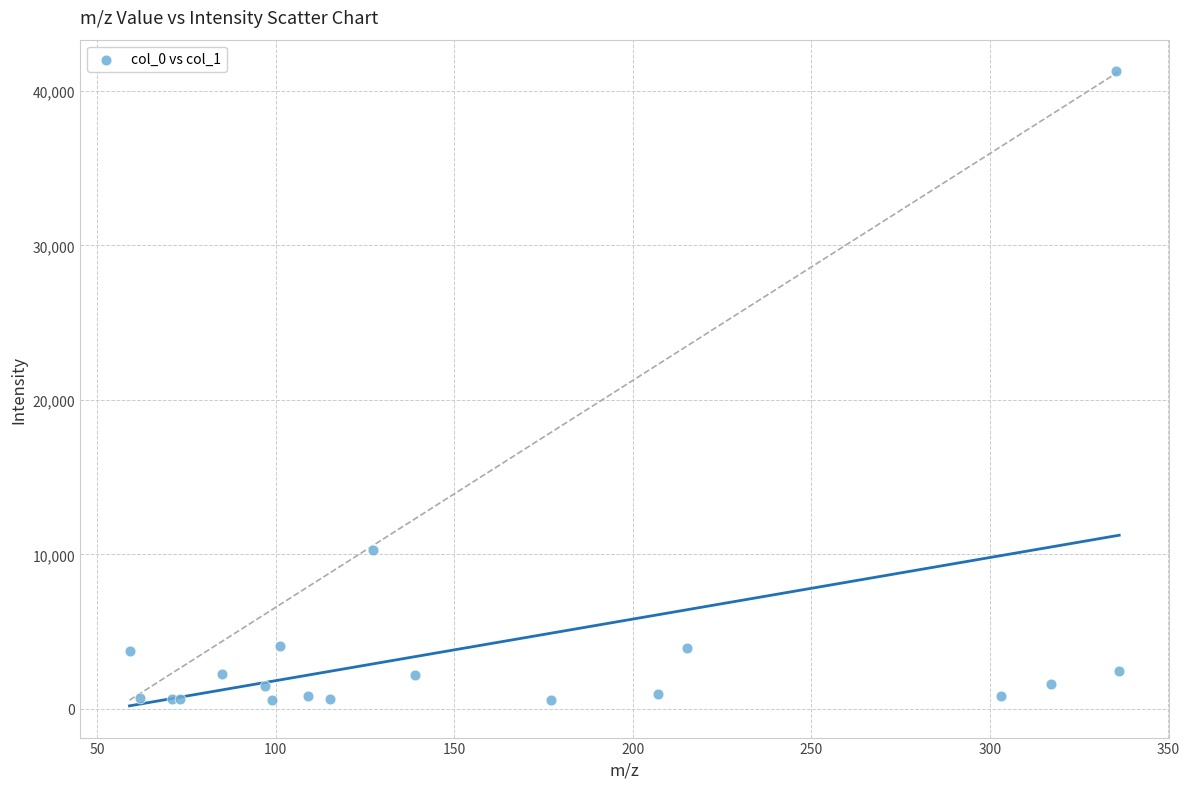

What Y value in the scatter plot is closest to 20913?

10293.3